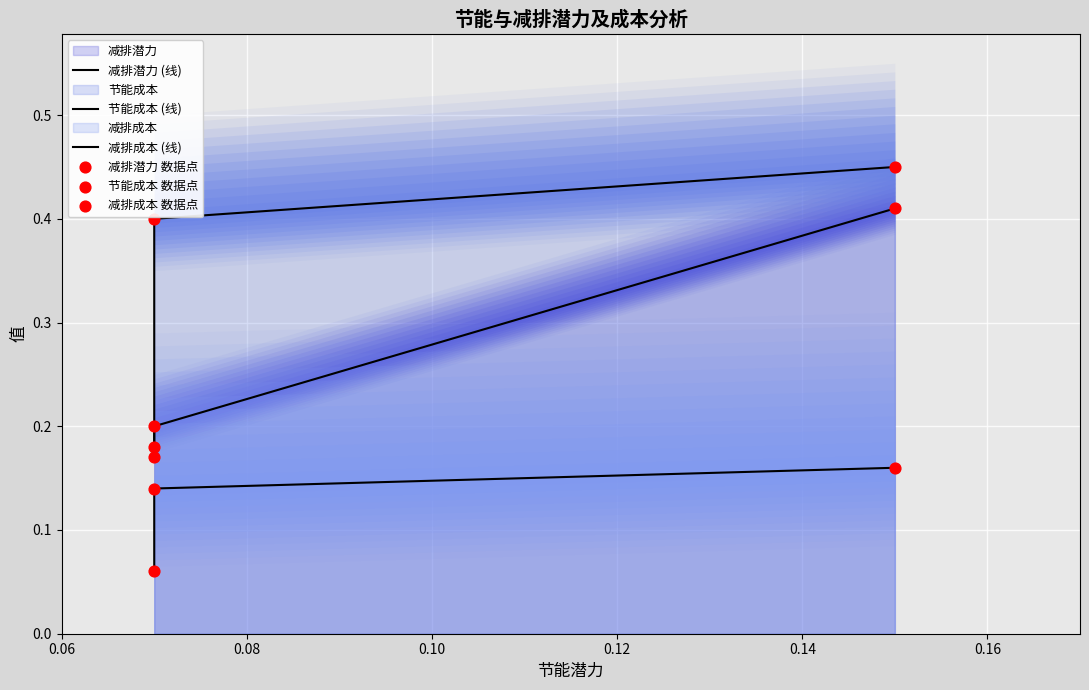

Which series has the largest Y range (max minus min)?

节能成本 (线)